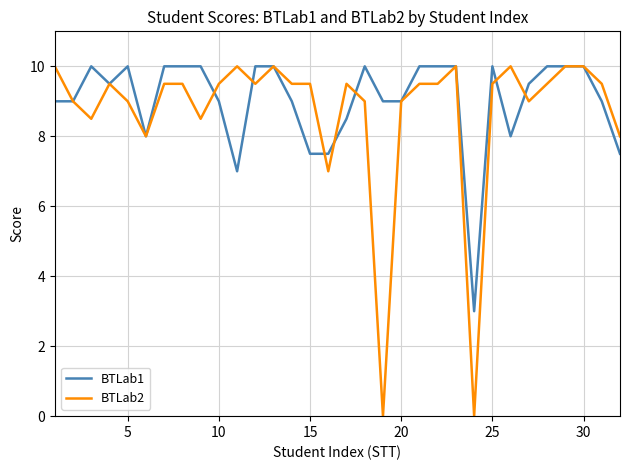

What is the sum of all BTLab2 values?

278.5